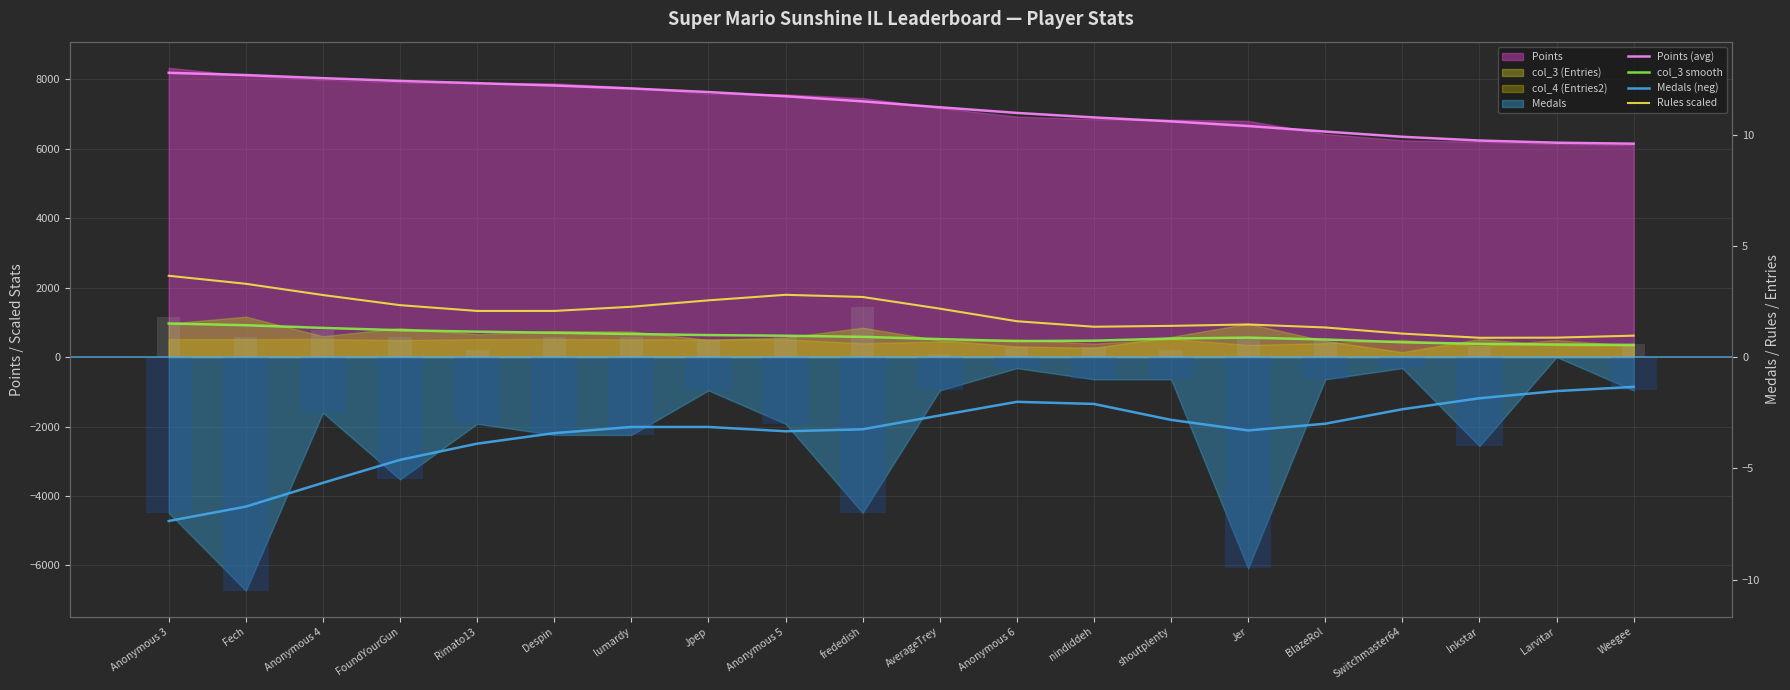

What is the label of the 18th bar from the right?

Anonymous 4